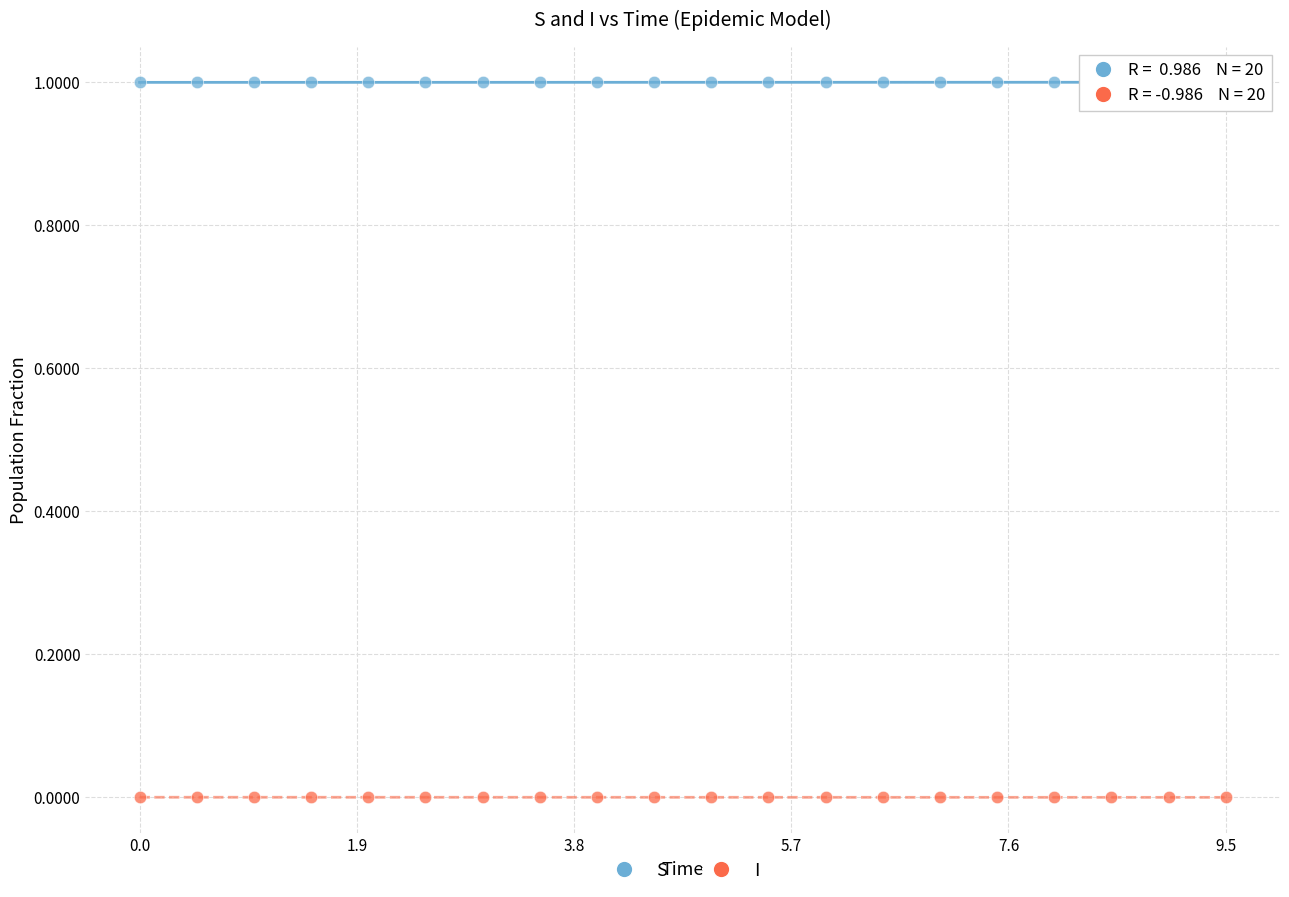

What is the X range (max minus min) for the scatter plot?

9.5